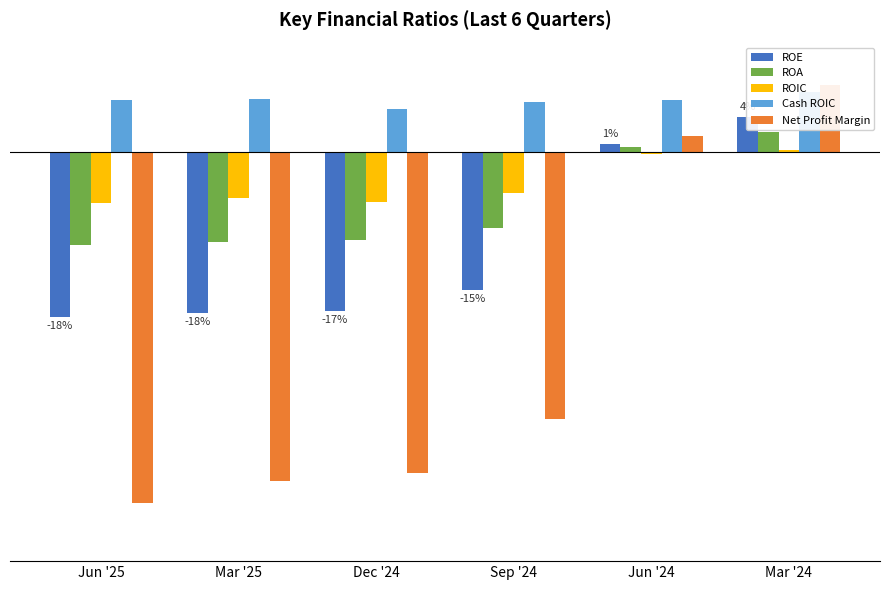

Which series has the widest spread of values?

Net Profit Margin